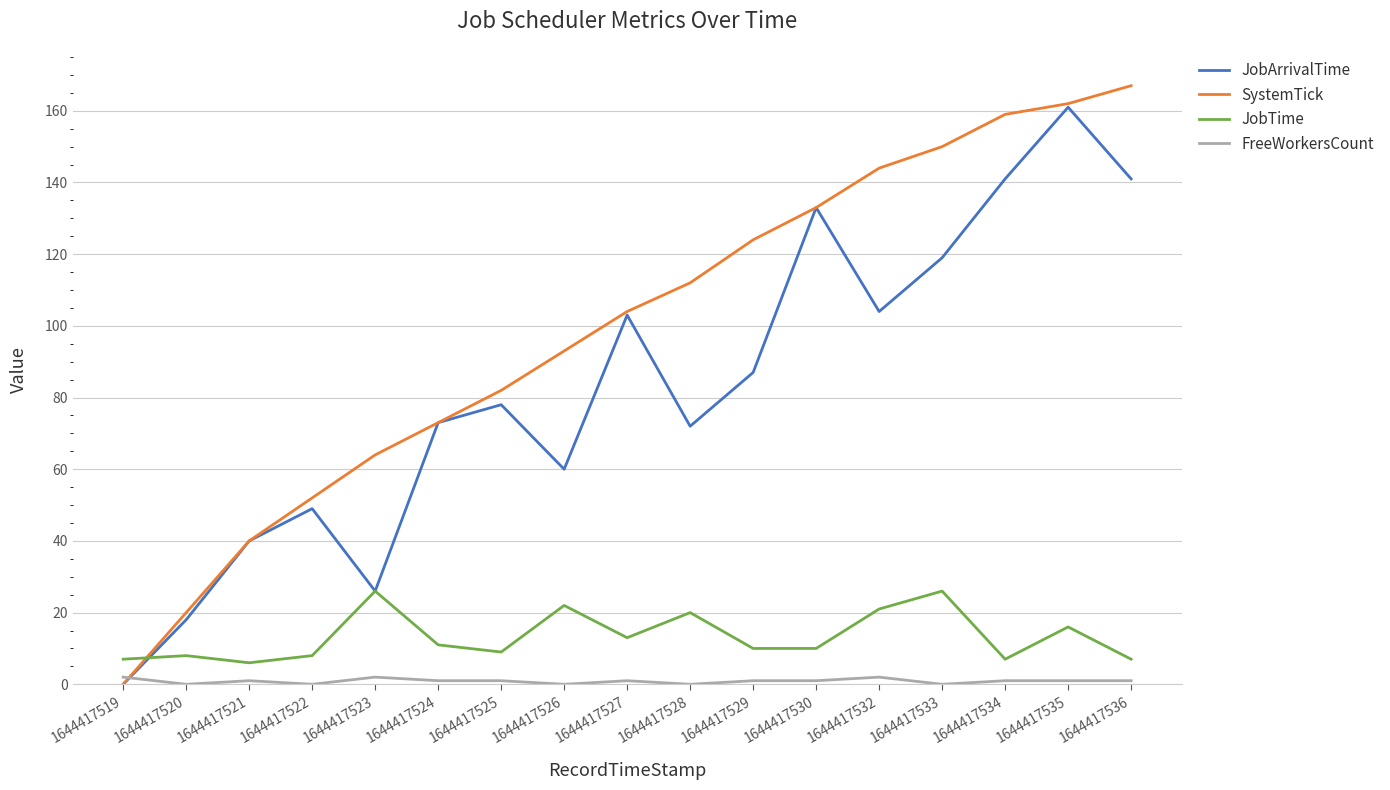

How many values in SystemTick are above zero?

16